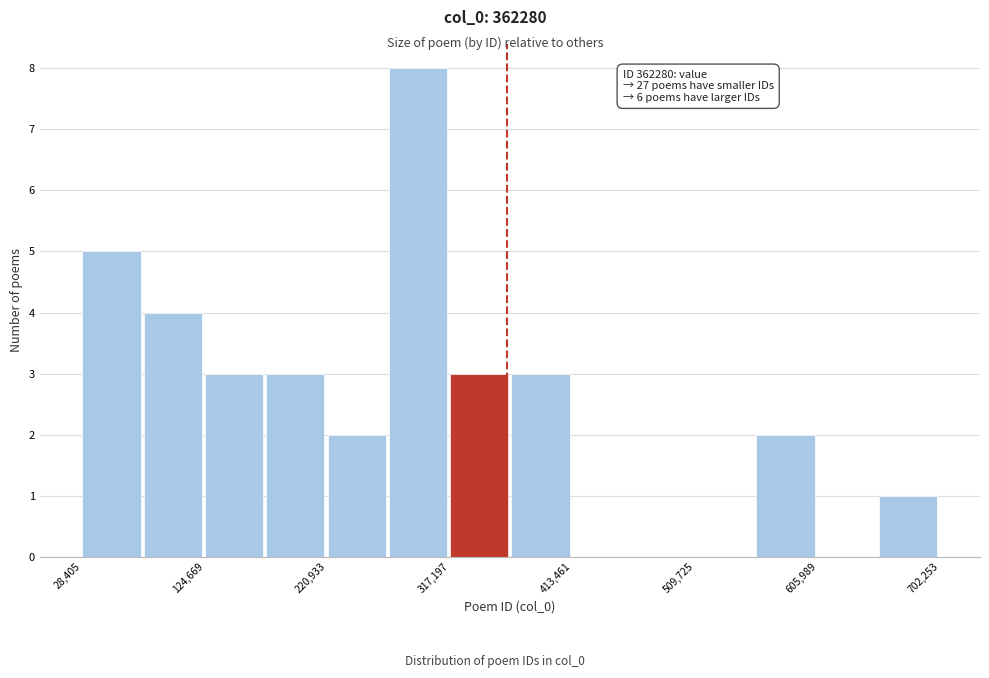

Over which range of the x-axis is the bar tallest?

270000 to 320000